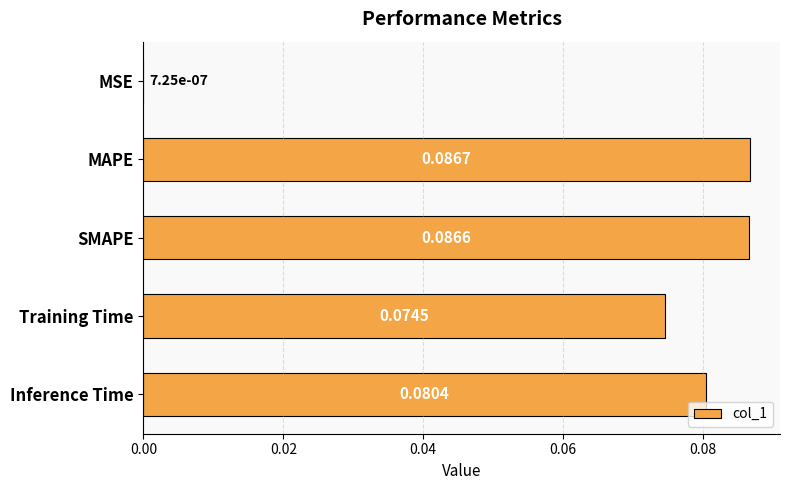

At which label is the value closest to 0?

MSE